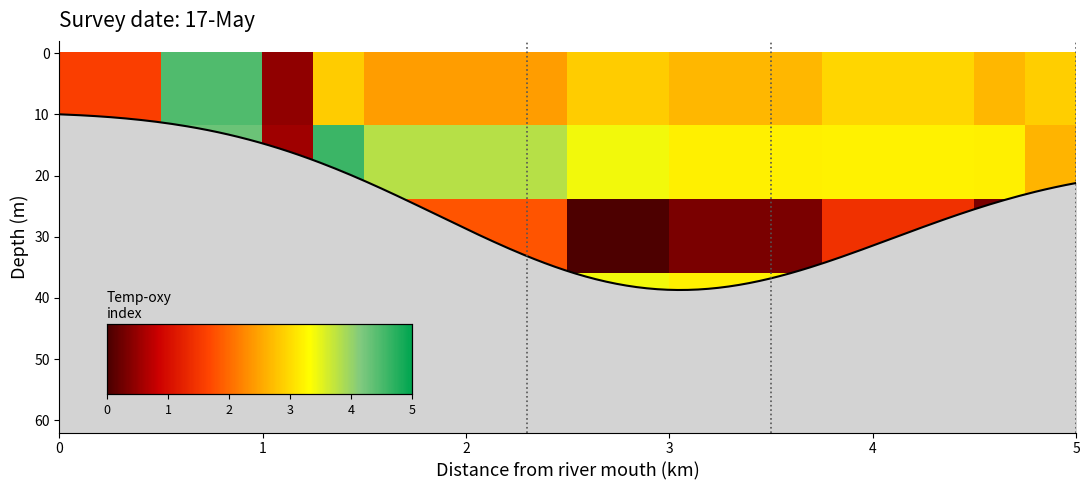

True or false: row_1 has a value of 0.2 at 15.

False